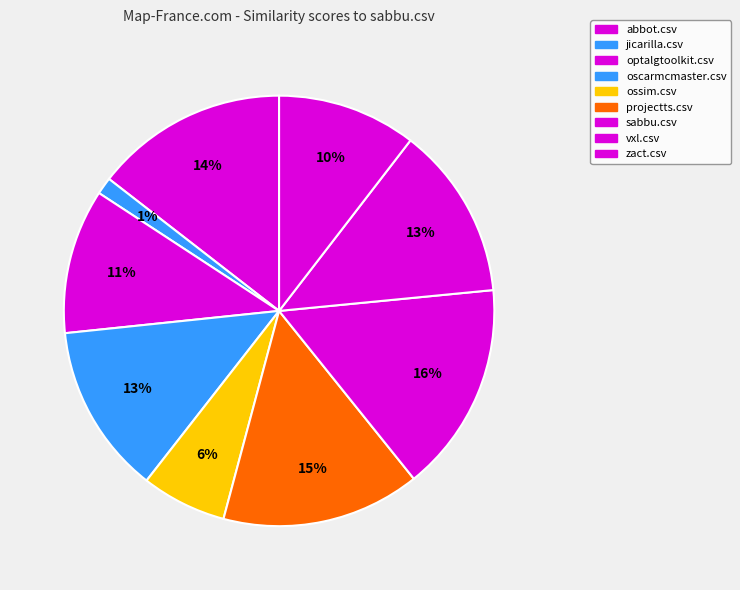

Does ossim.csv represent more than half of the total?

No